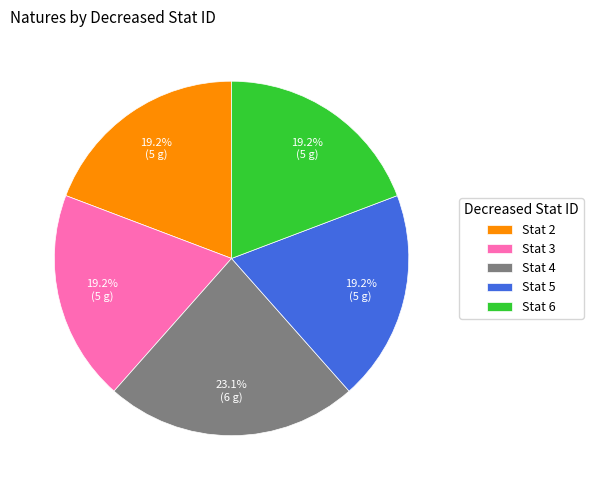

Is Stat 4 the majority of the pie?

No